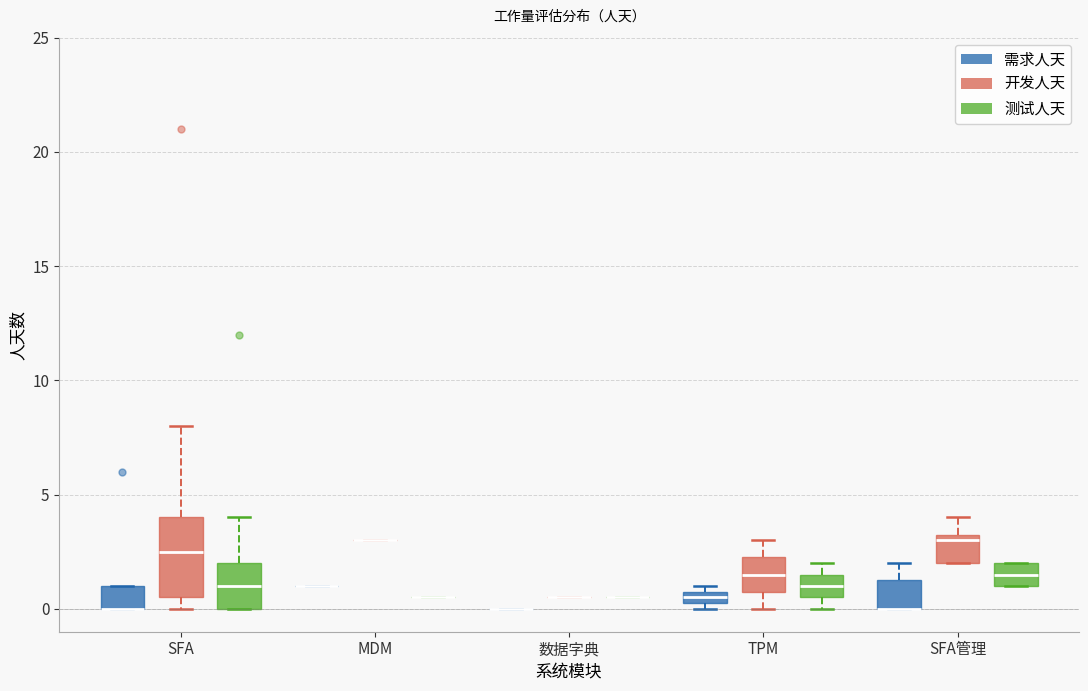

Comparing the boxes themselves (not the whiskers), which one is the tallest?

SFA (开发人天)